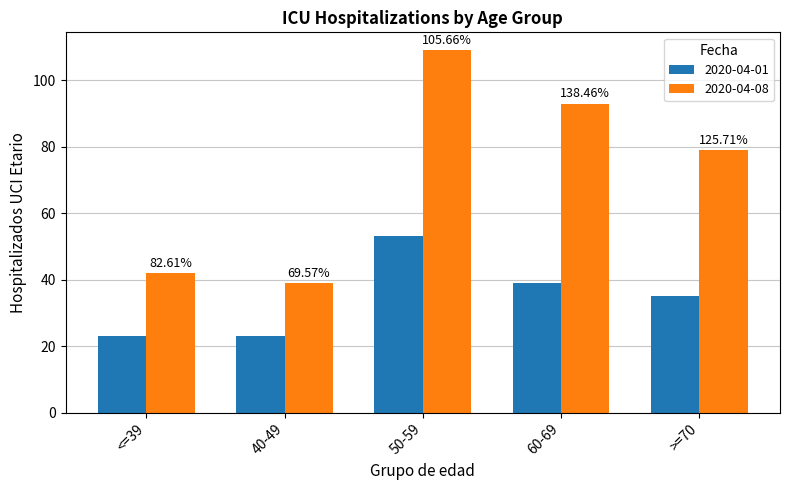

List the series in order of their peak value, highest first.

2020-04-08, 2020-04-01